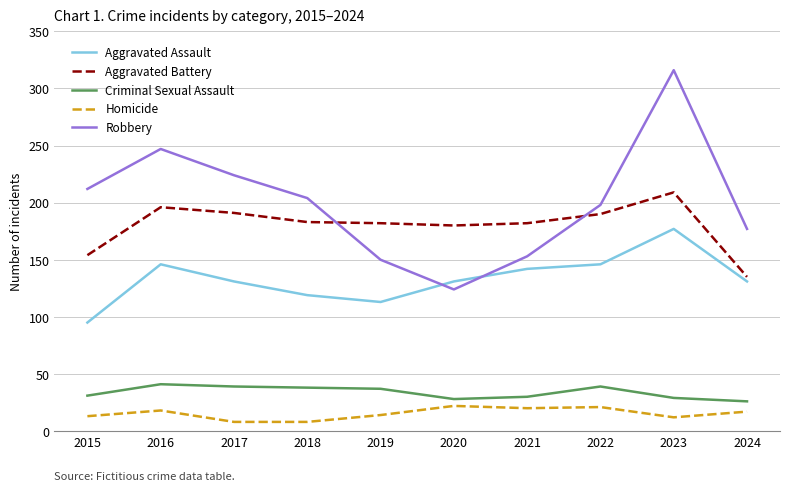

True or false: Aggravated Battery has a value of 135 at 2024.

True